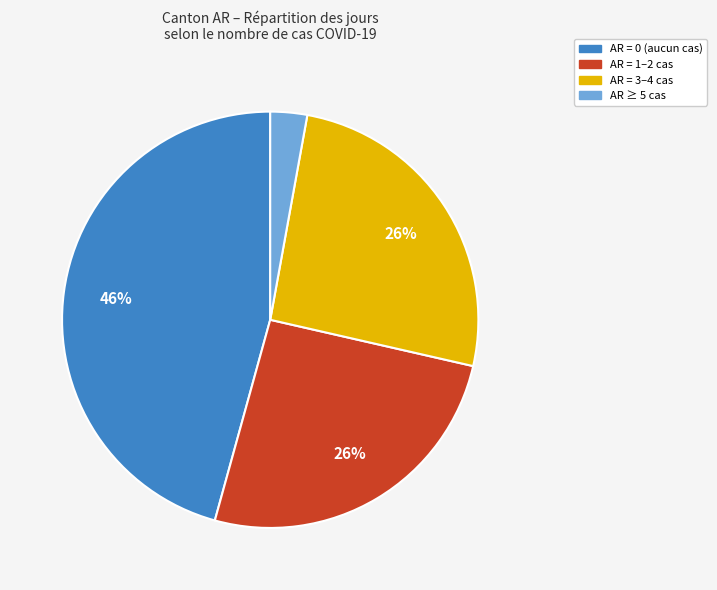

The AR = 1–2 cas slice represents 14% of the pie. True or false?

False